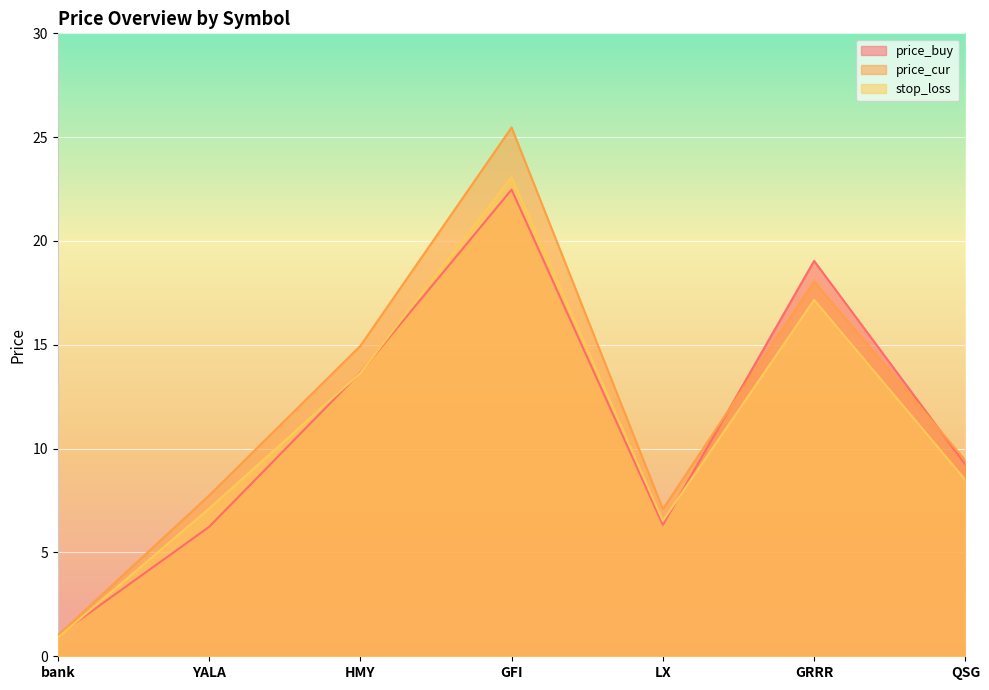

What is the difference between the highest and lowest values at QSG?

0.9